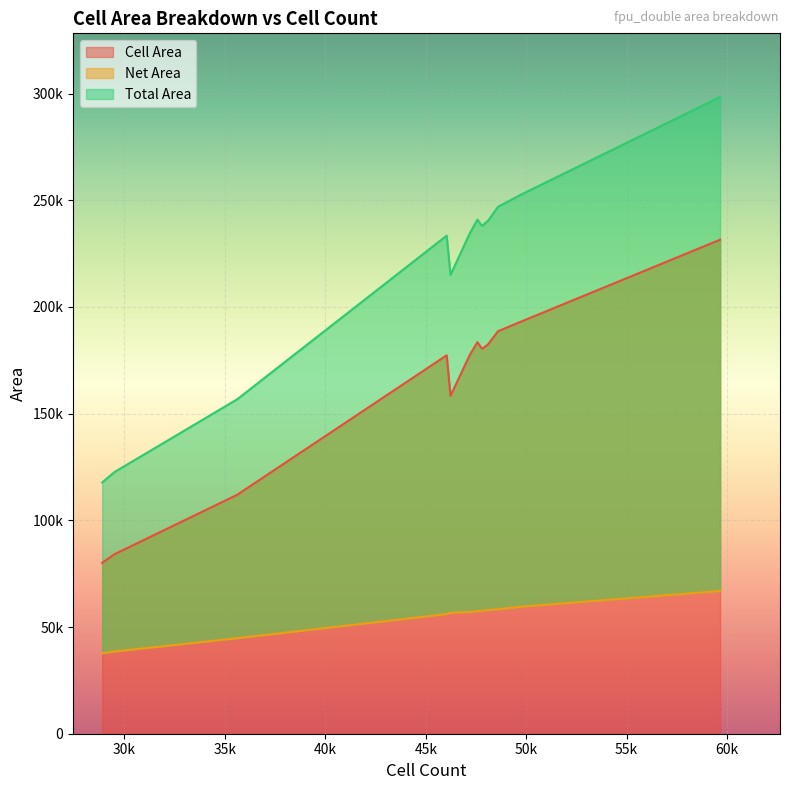

True or false: Total Area and Cell Area intersect in this chart.

False